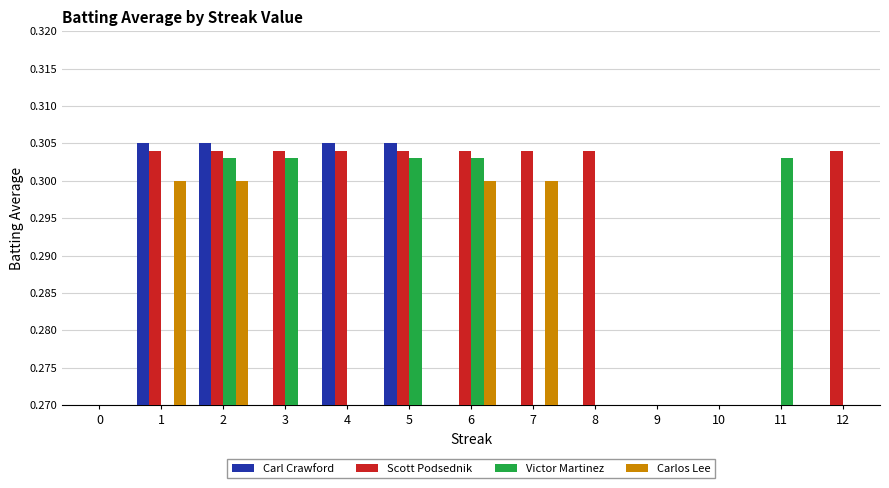

Between 6 and 1, which is larger?

1